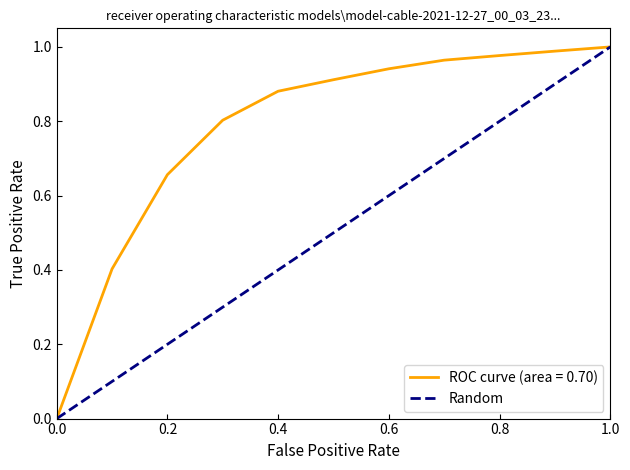

Is it true that Random equals 0.8 at 0.8?

True